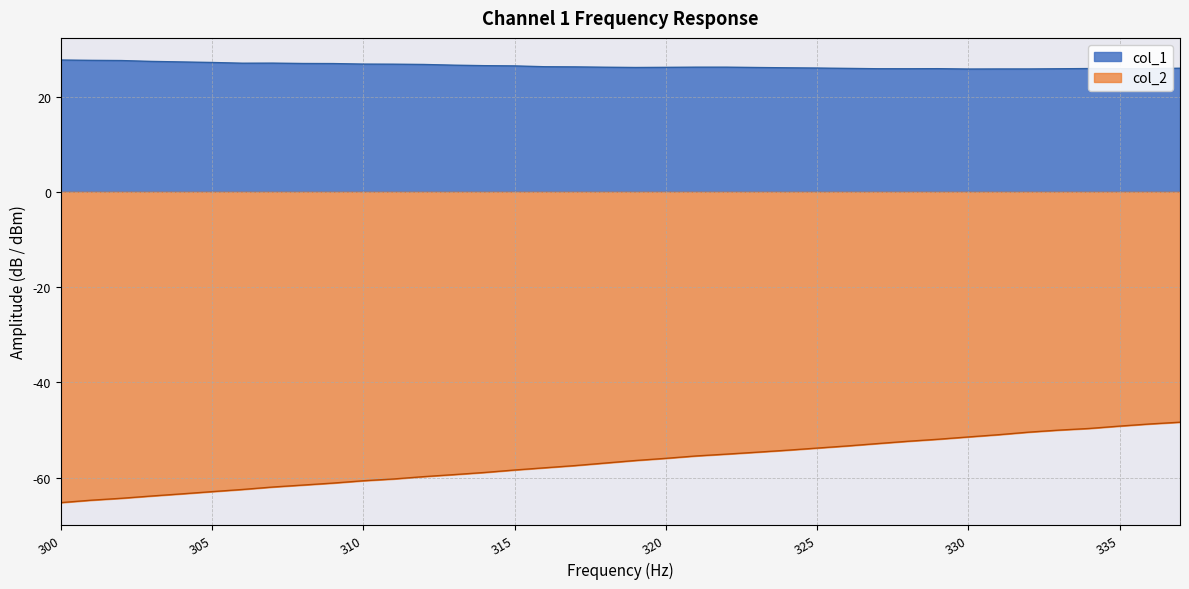

Reading left to right, what are all the values shown in this chart?

col_1: 27.7	27.6	27.5	27.4	27.3	27.1	27.0	27.0	26.9	26.9	26.8	26.8	26.7	26.6	26.5	26.4	26.2	26.2	26.1	26.1	26.1	26.2	26.2	26.1	26.0	26.0	25.9	25.8	25.8	25.8	25.8	25.8	25.8	25.8	25.9	25.8	25.8	25.9
col_2: -65.2	-64.7	-64.3	-63.9	-63.4	-62.9	-62.5	-62.0	-61.6	-61.1	-60.7	-60.3	-59.8	-59.4	-58.9	-58.4	-57.9	-57.5	-56.9	-56.4	-56.0	-55.5	-55.1	-54.7	-54.3	-53.8	-53.4	-52.9	-52.4	-51.9	-51.5	-51.0	-50.5	-50.0	-49.7	-49.2	-48.7	-48.4